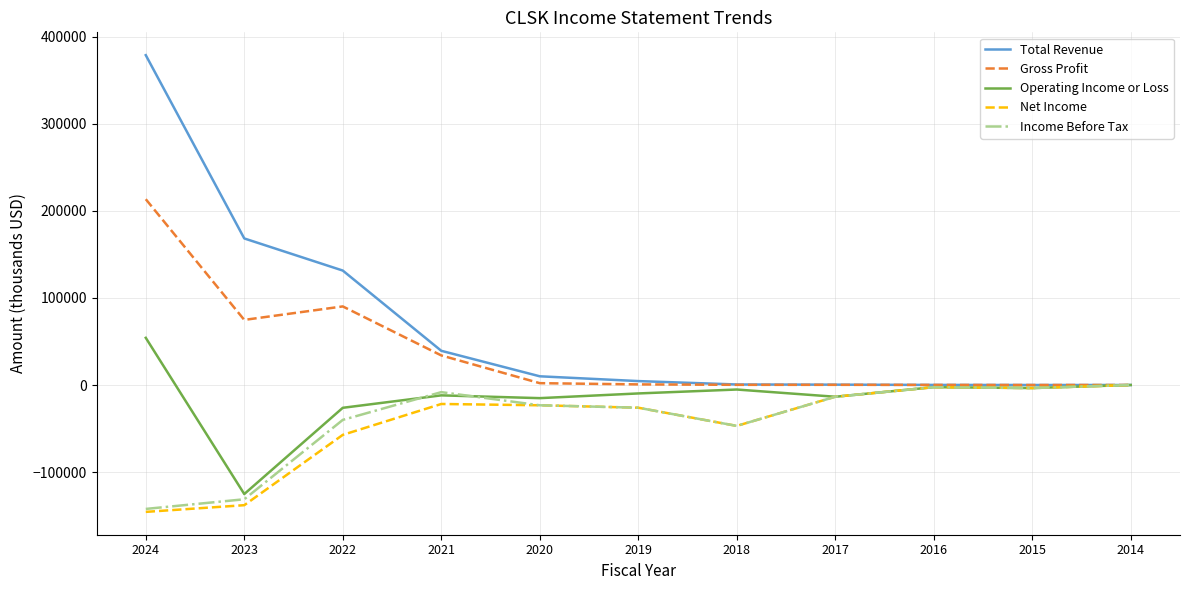

Which series has the largest total across all categories?

Total Revenue